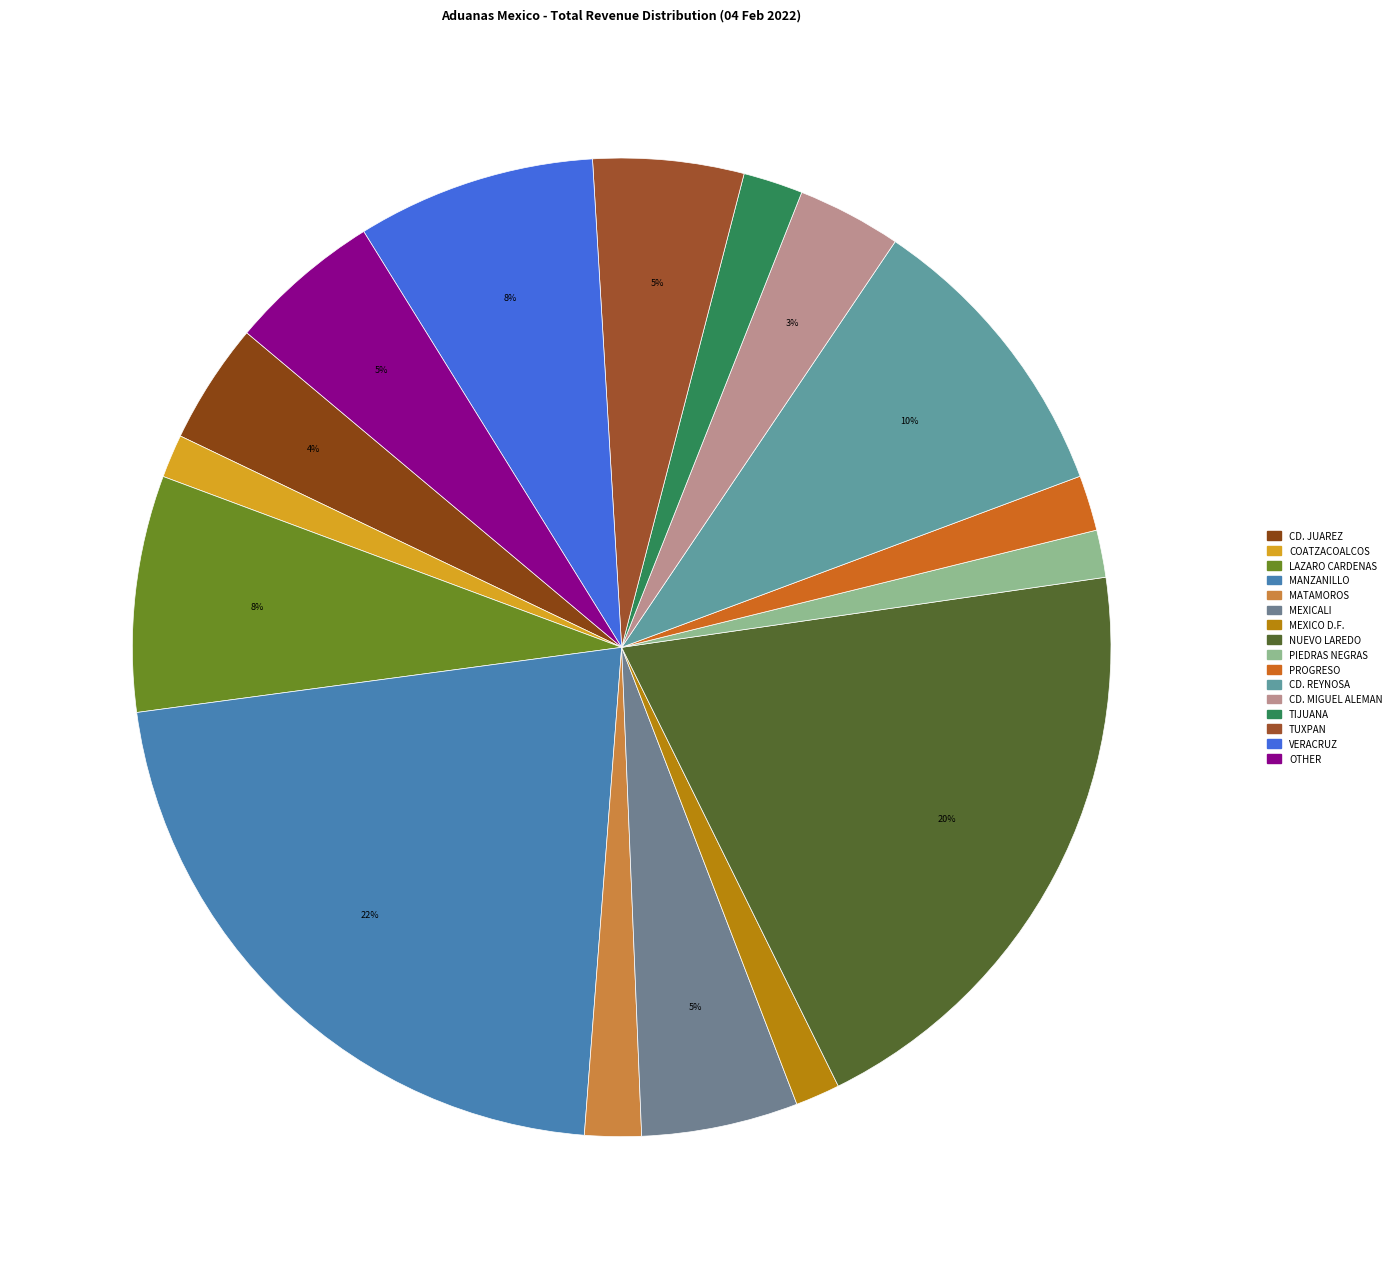

How many segments does this pie chart have?

16